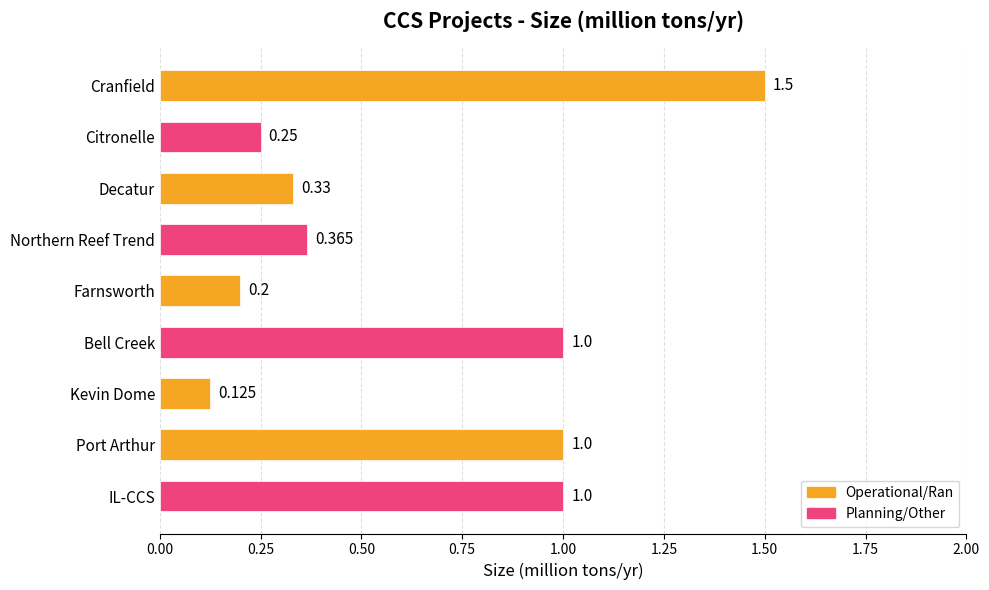

Between Port Arthur and Cranfield, which is larger?

Cranfield